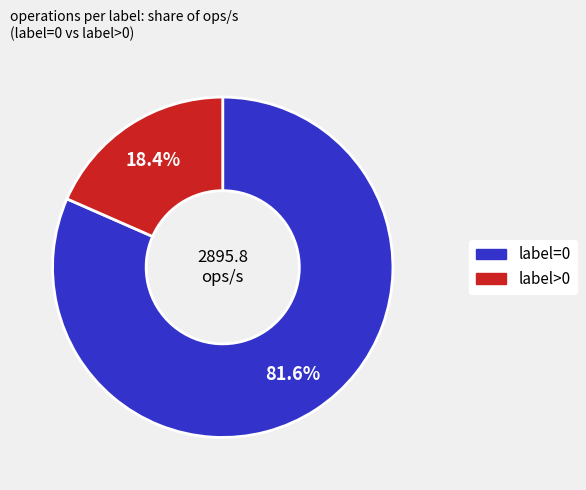

Is there any slice that represents more than half of the pie?

Yes